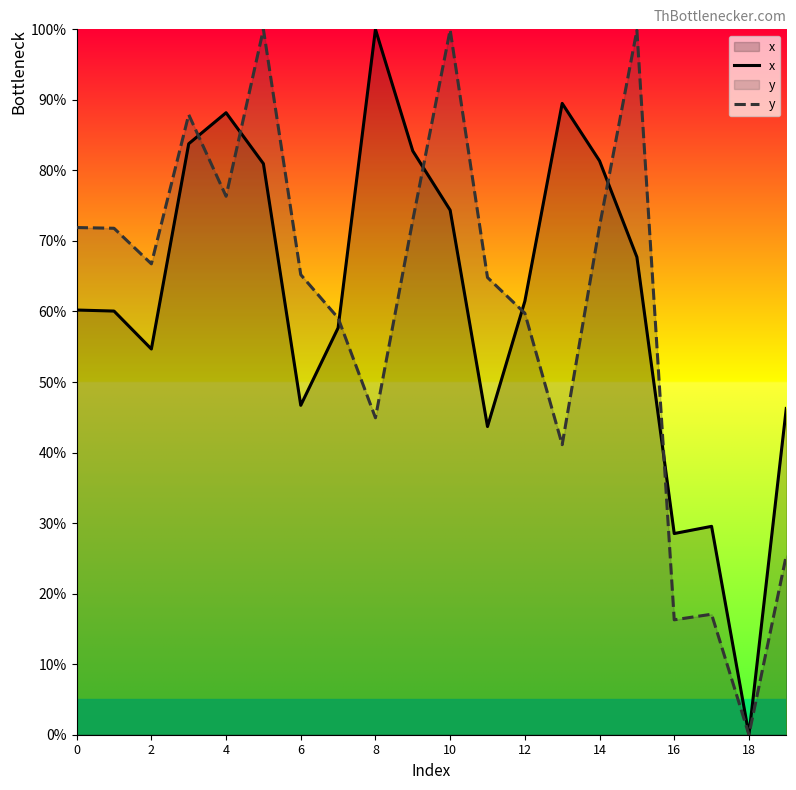

The x series shows 81.4 at 14. True or false?

True